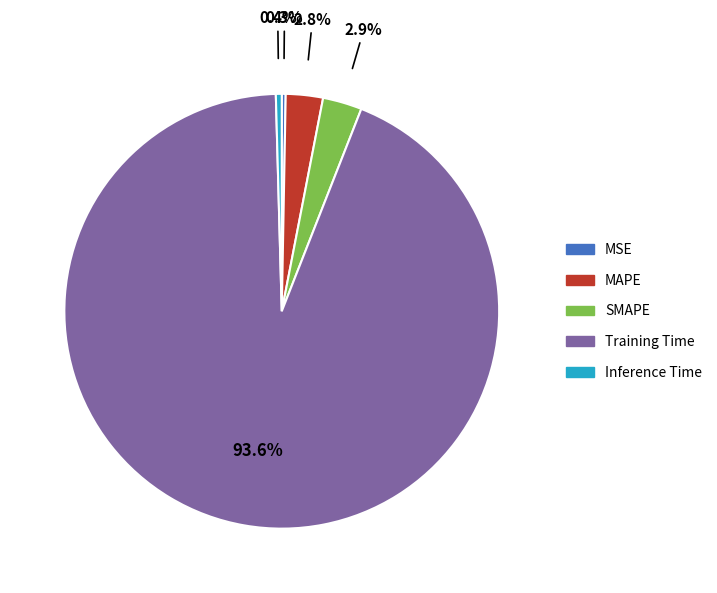

What is the majority slice?

Training Time